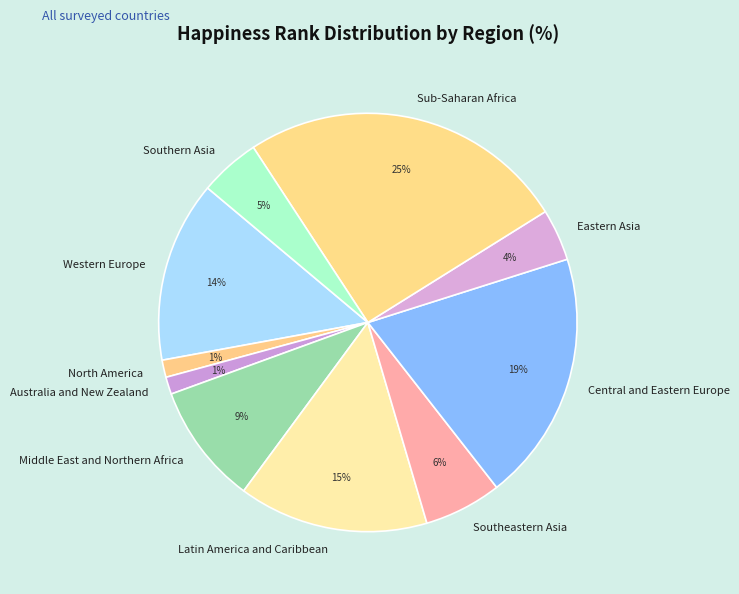

Between Eastern Asia and Southeastern Asia, which is larger?

Southeastern Asia